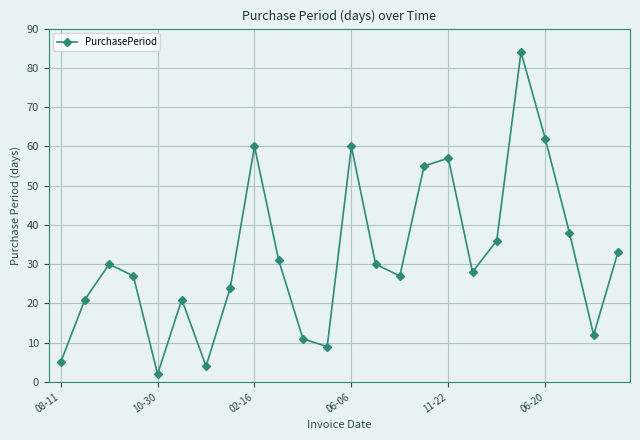

Reading left to right, what are all the values shown in this chart?

5	21	30	27	2	21	4	24	60	31	11	9	60	30	27	55	57	28	36	84	62	38	12	33